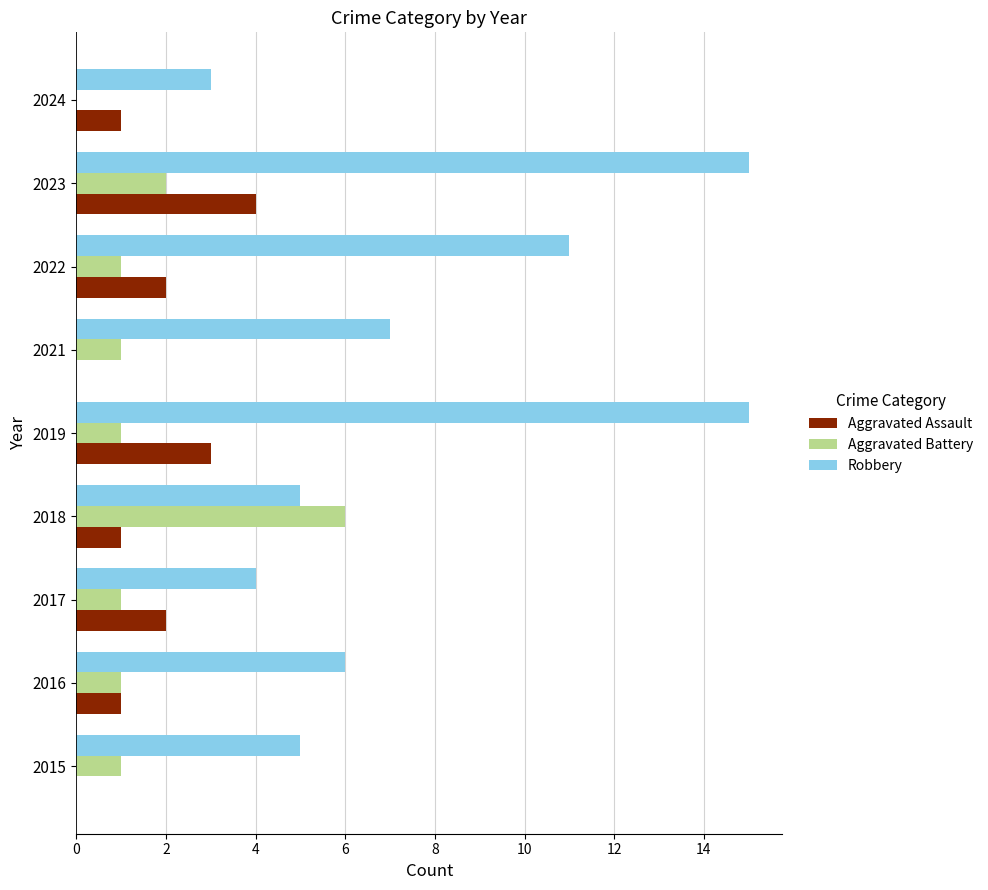

True or false: Aggravated Battery has a value of 0 at 2019.

False